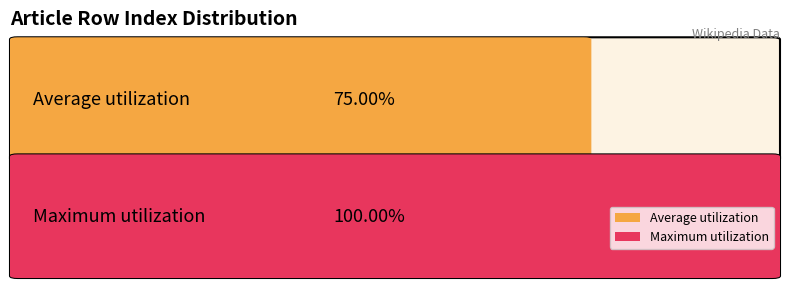

What are all the series names shown in the legend?

Average utilization, Maximum utilization